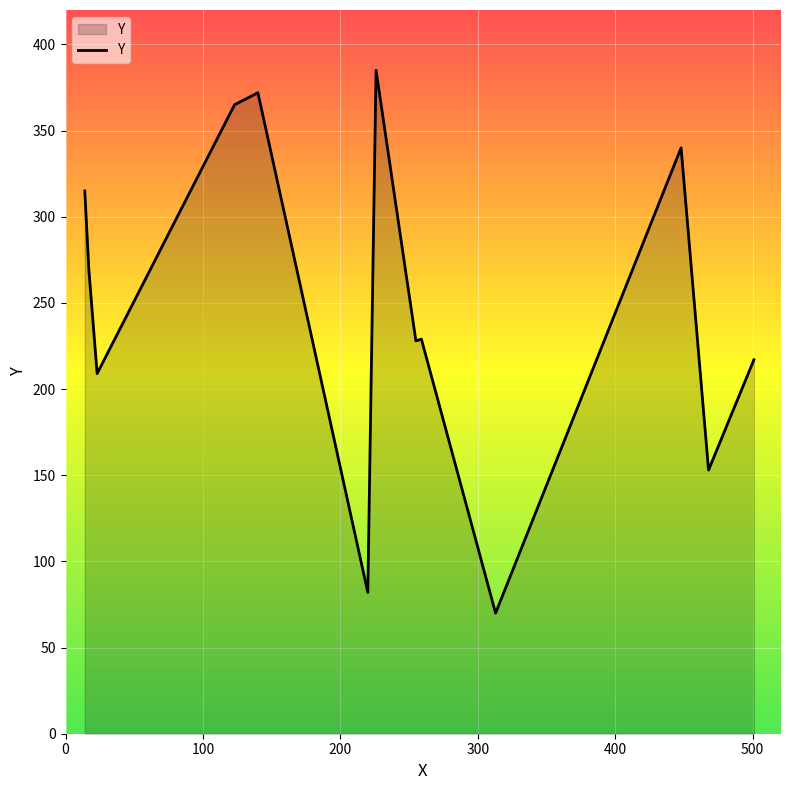

What is the greatest value displayed?

385